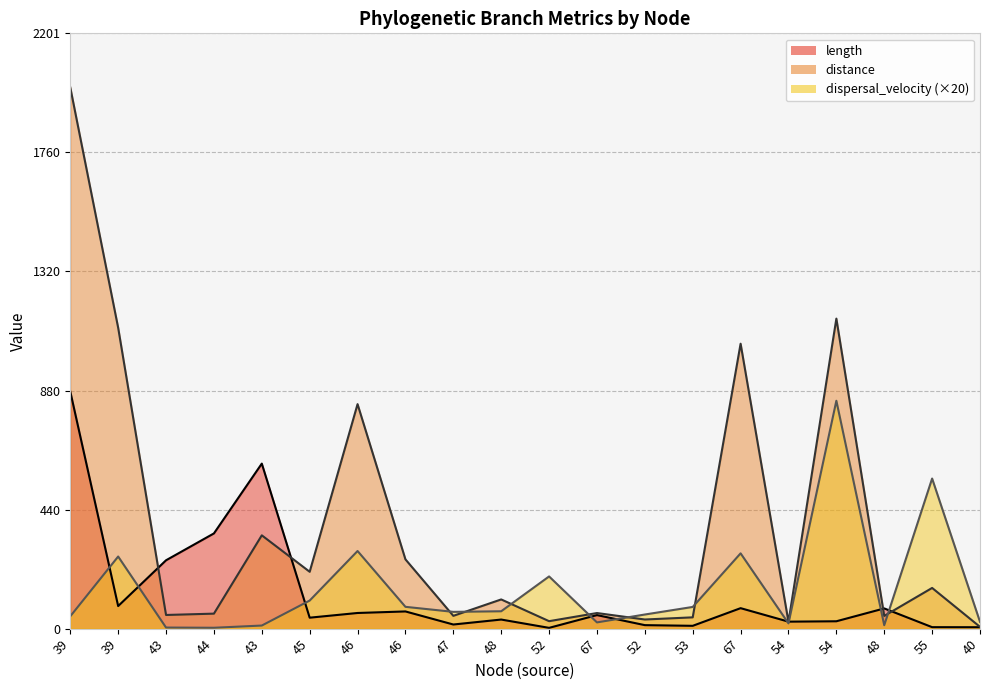

Is it true that distance equals 524.8 at 43?

False